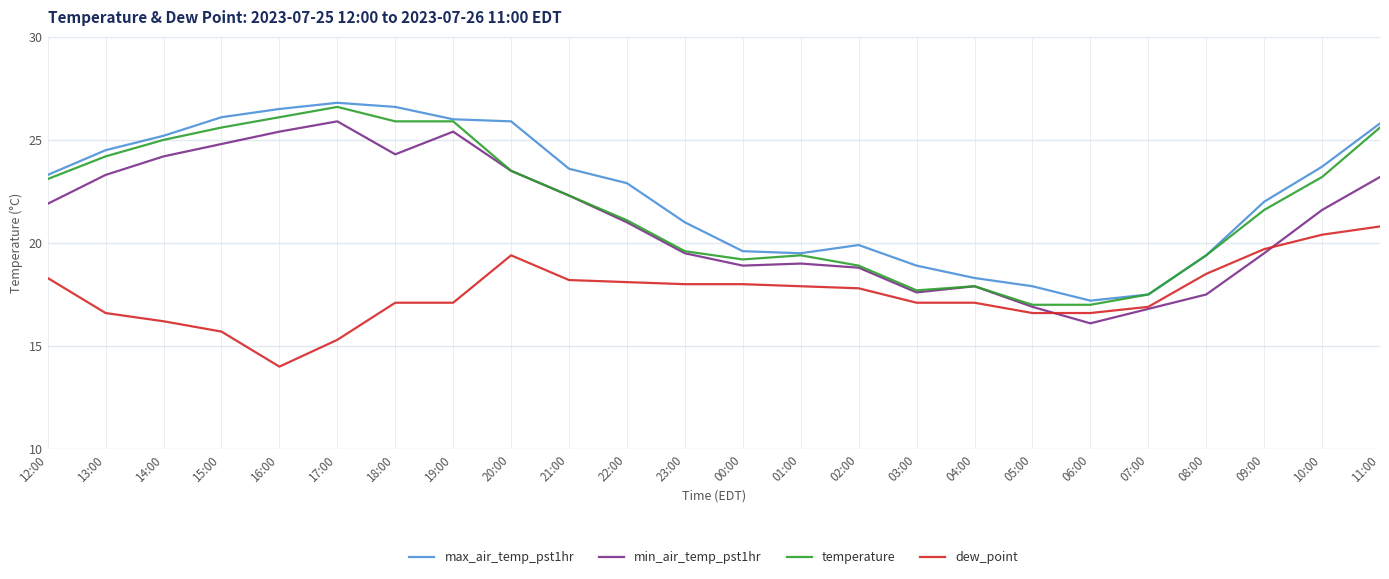

What is the approximate value of max_air_temp_pst1hr at 04:00?

18.3